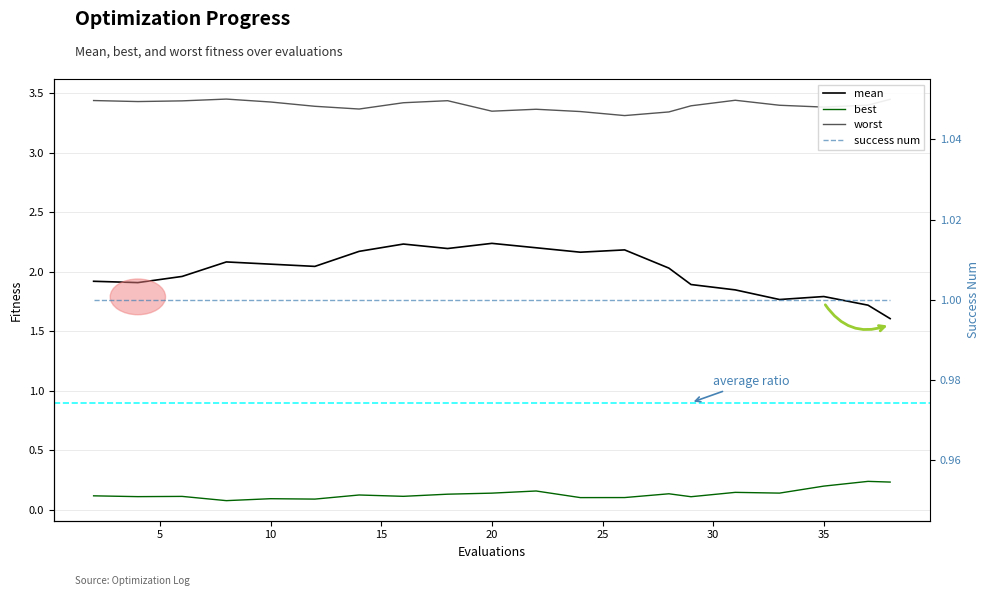

Does the chart have visible grid lines?

Yes